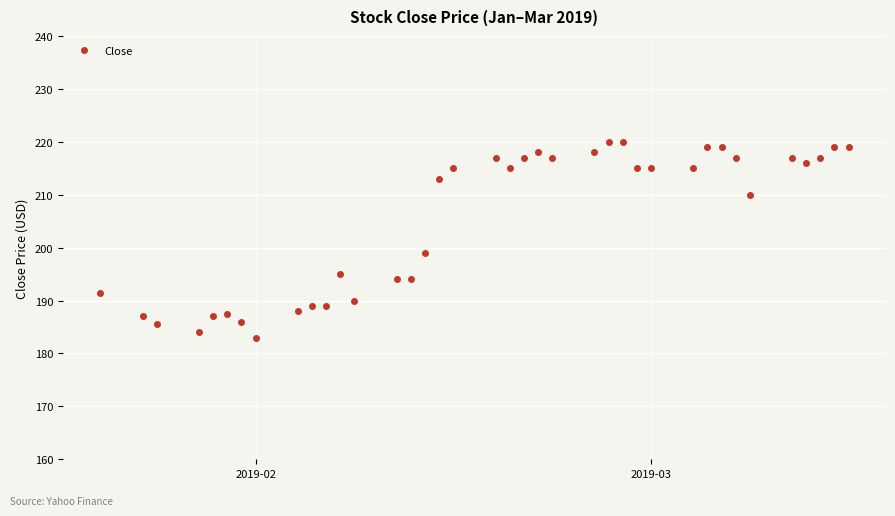

What is the difference between the maximum and second lowest values?

36.0